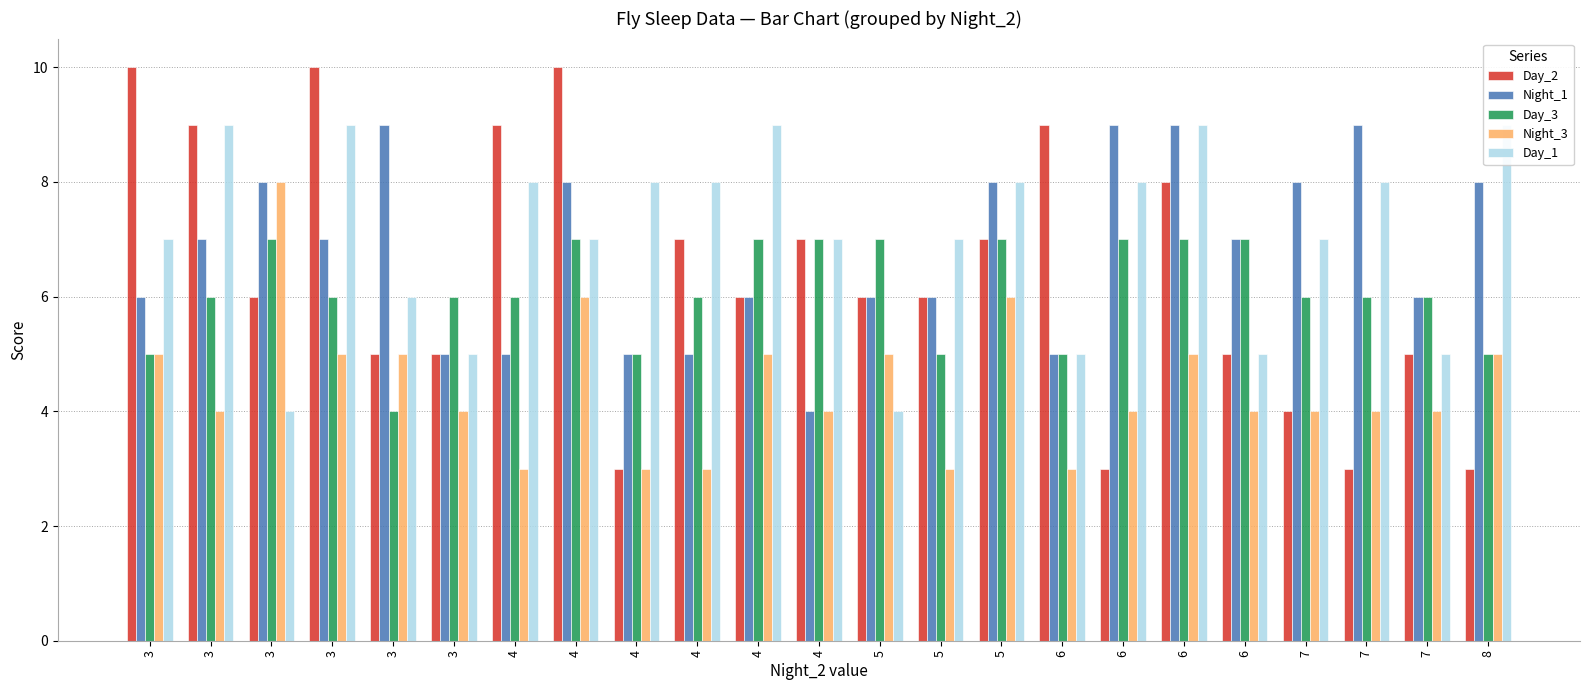

At which label does Night_1 first exceed 7?

3